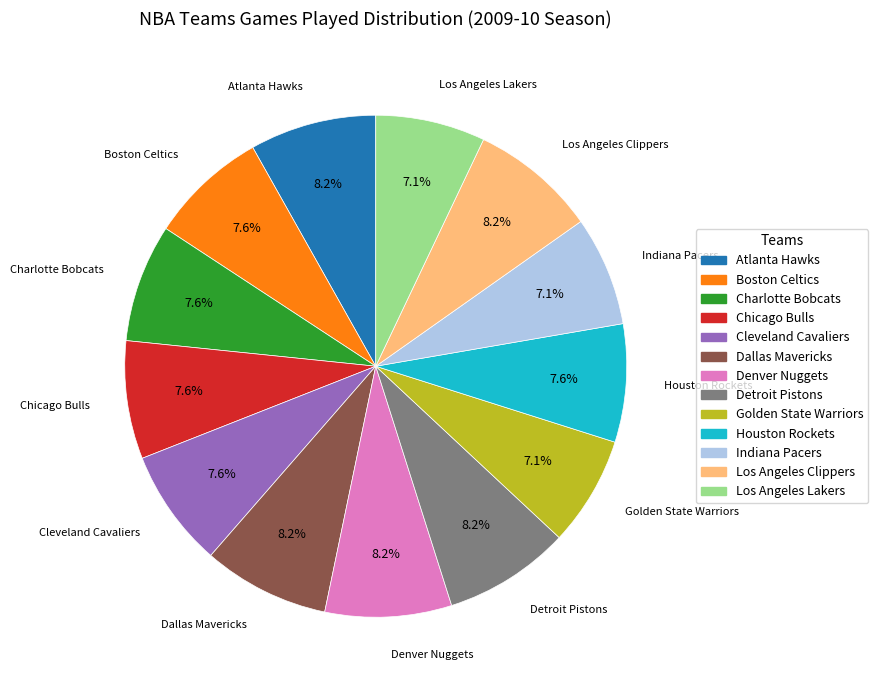

Approximately how many times larger is the value at Denver Nuggets compared to Dallas Mavericks?

1.0